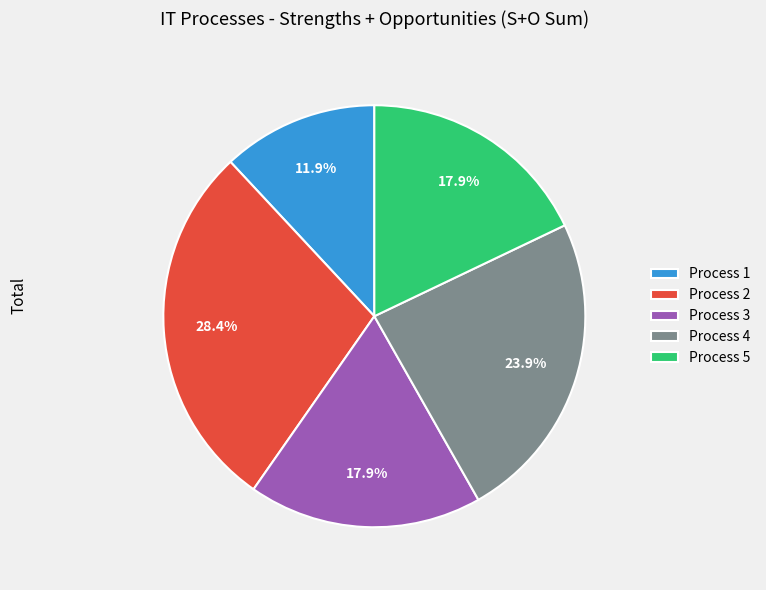

What is the largest slice in the pie chart?

Process 2